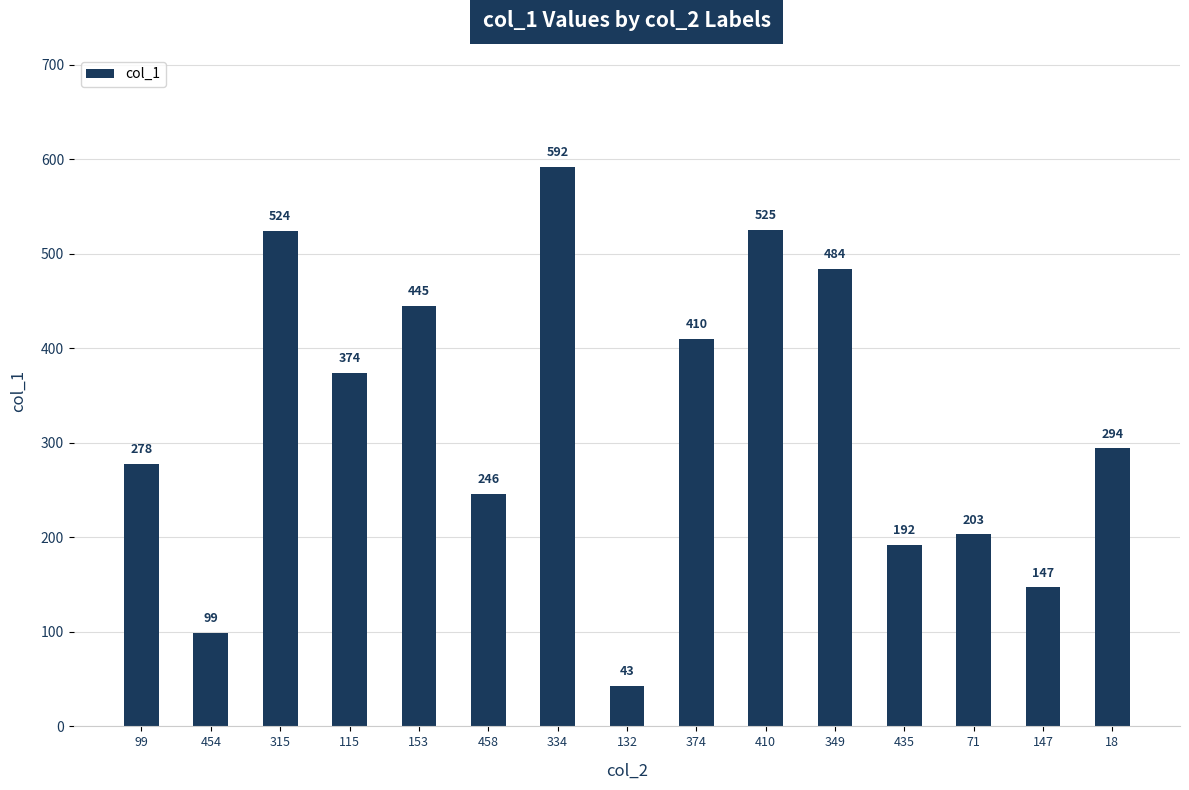

Rank the categories by value from highest to lowest.

334, 410, 315, 349, 153, 374, 115, 18, 99, 458, 71, 435, 147, 454, 132